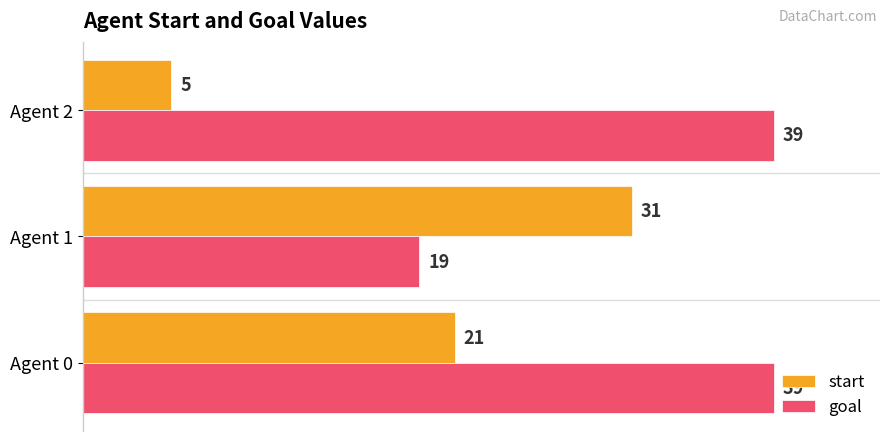

What is the approximate value of start at Agent 0?

21